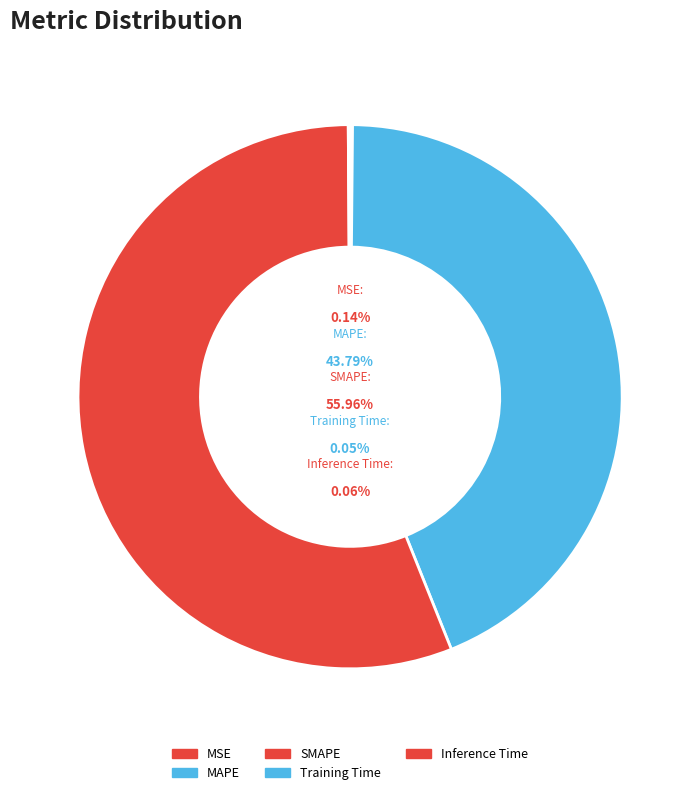

Count the number of slices in the pie.

5